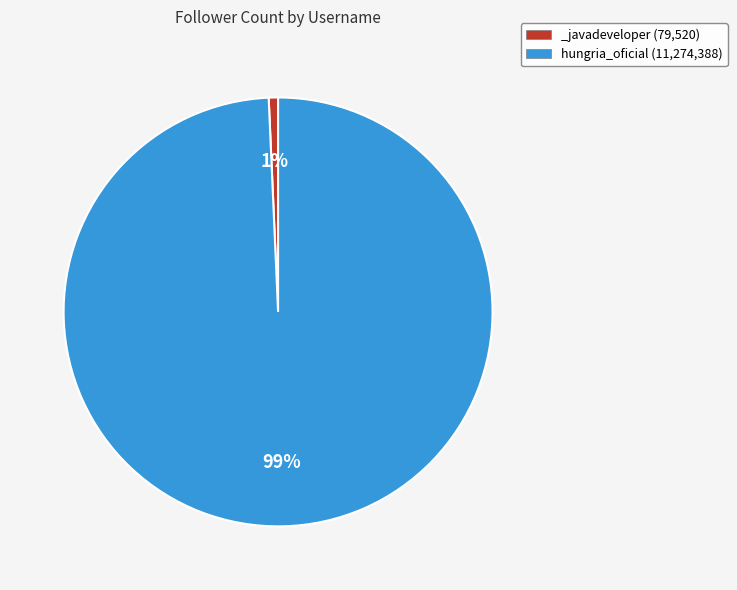

How many slices are in this pie chart?

2